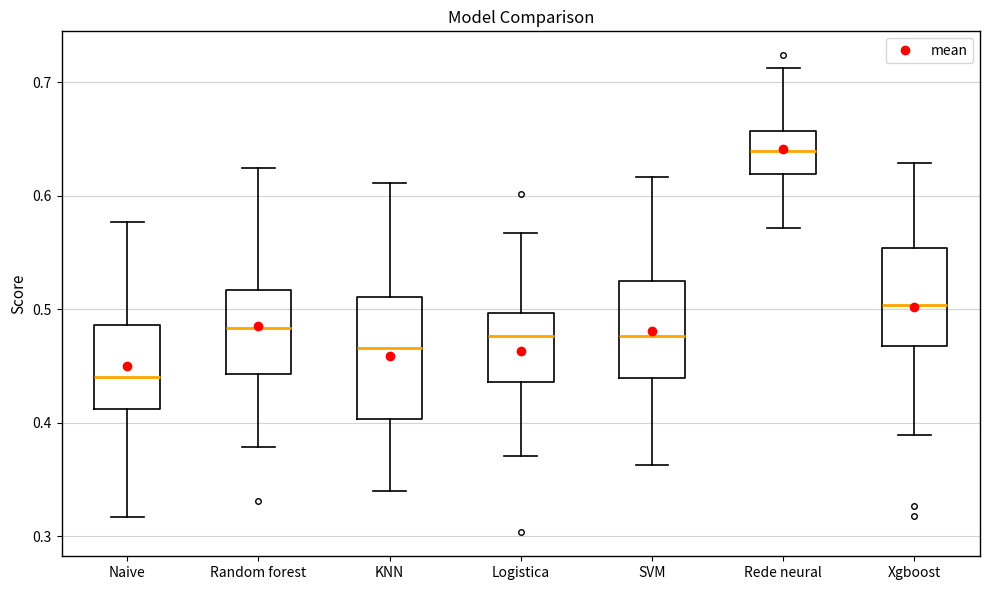

Where does the upper whisker of the box for Naive end on the y-axis? The values are not printed on the chart, so give them approximately, as read against the axis.

0.58